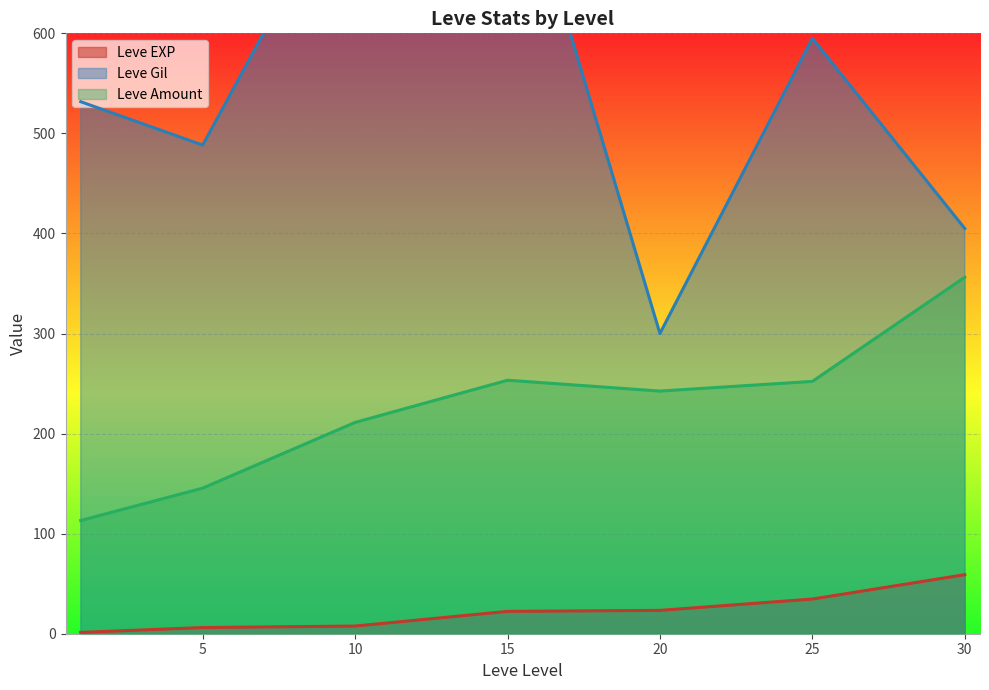

Which series ends up on top after the final intersection of Leve Gil and Leve EXP?

Leve Gil